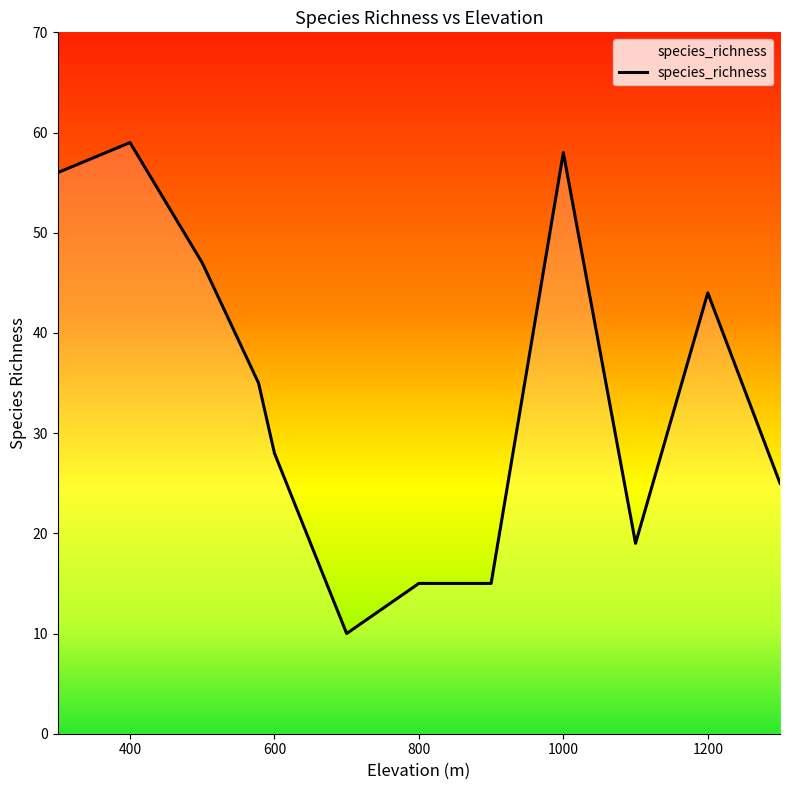

What is the difference between the maximum and minimum values?

49